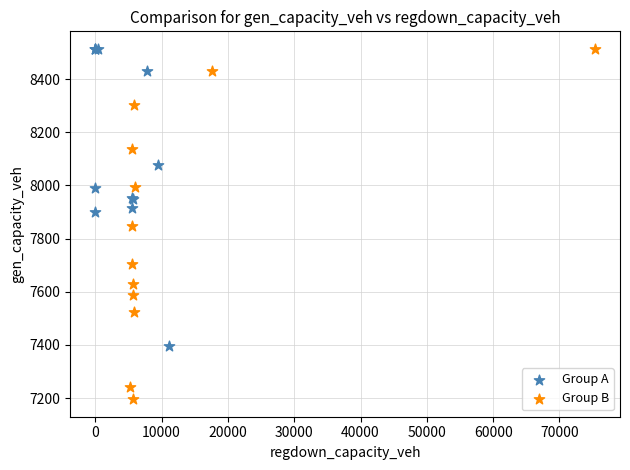

What are all the series names shown in the legend?

Group A, Group B